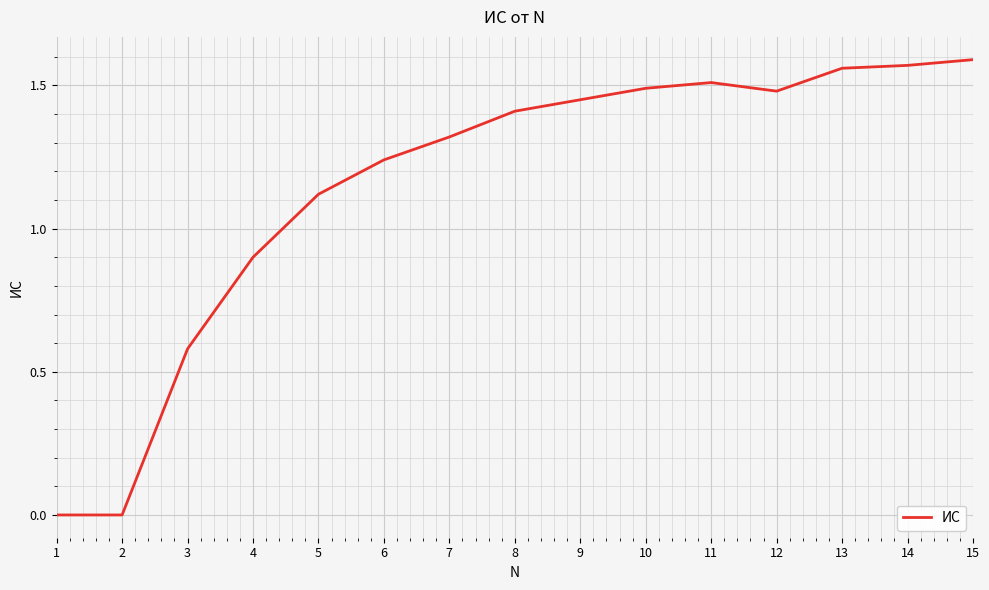

True or false: there are more than 0 points higher than both neighbors.

True